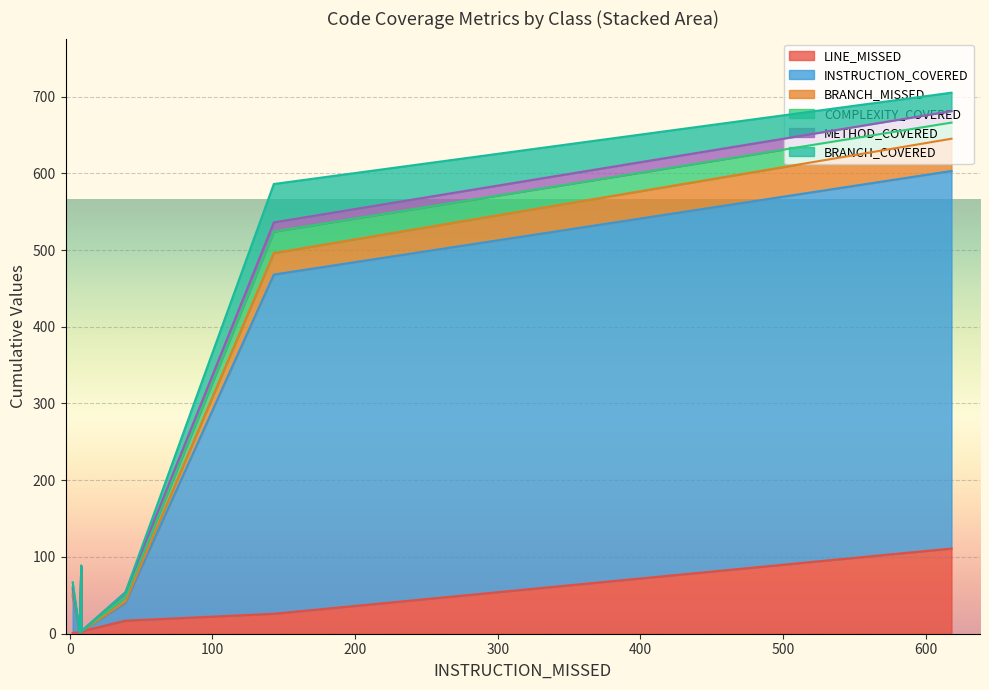

Is it true that INSTRUCTION_COVERED equals 270 at DefaultBambooClient?

False